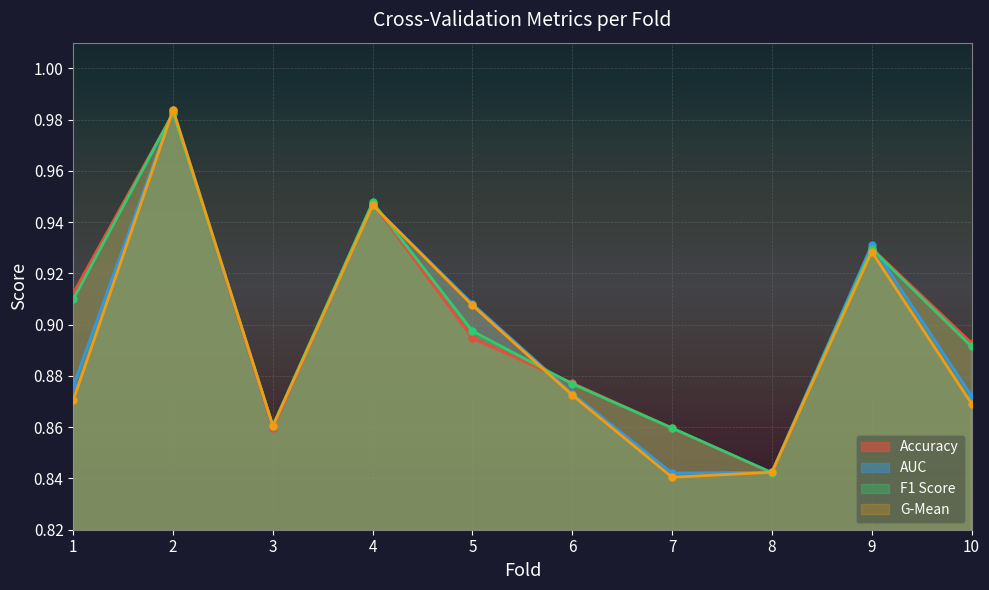

Is it true that accuracy equals 0.9 at 5?

True